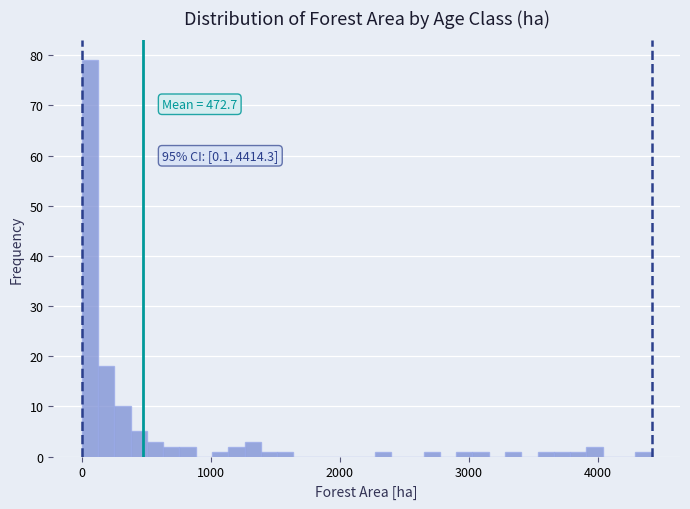

Read against the x-axis, roughly where is the centre of the tallest bar?

100